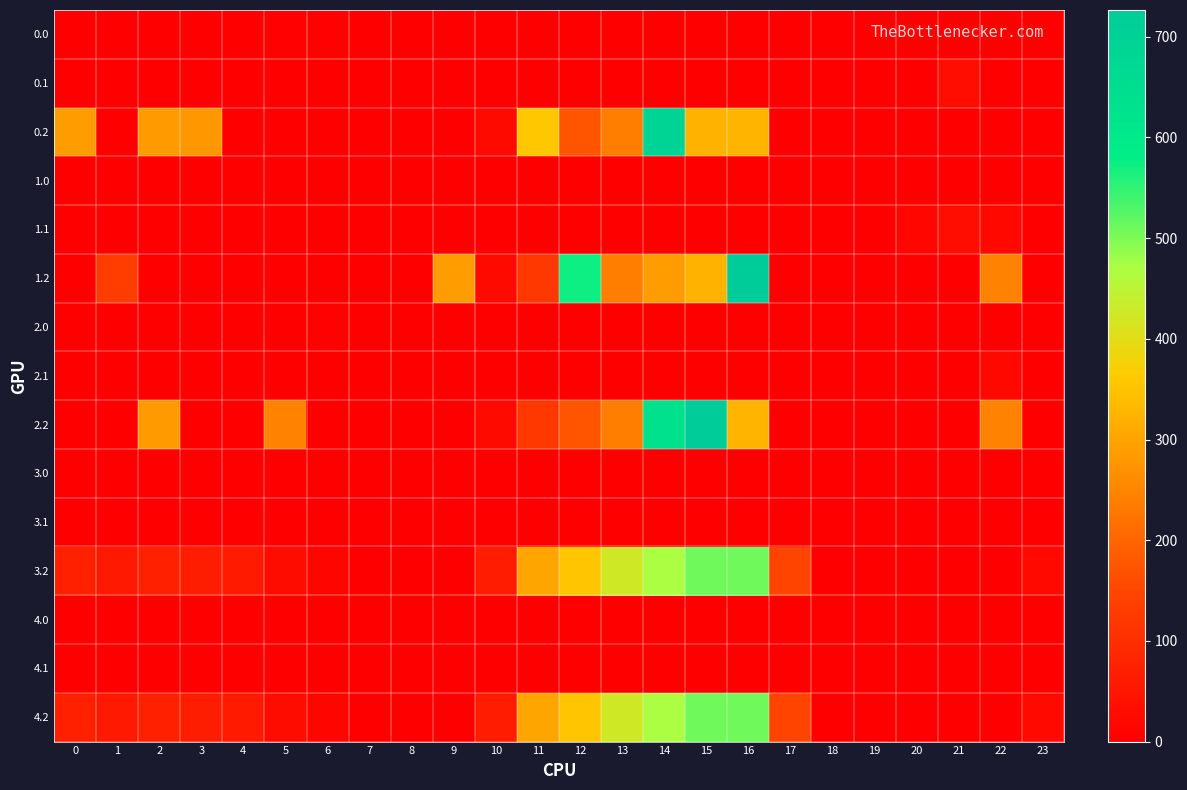

What is the total value across all series at 22?

534.6